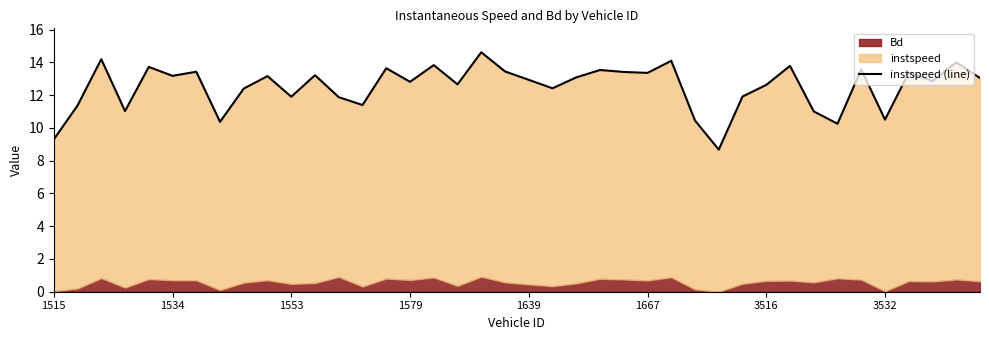

What is the greatest value displayed?

14.6